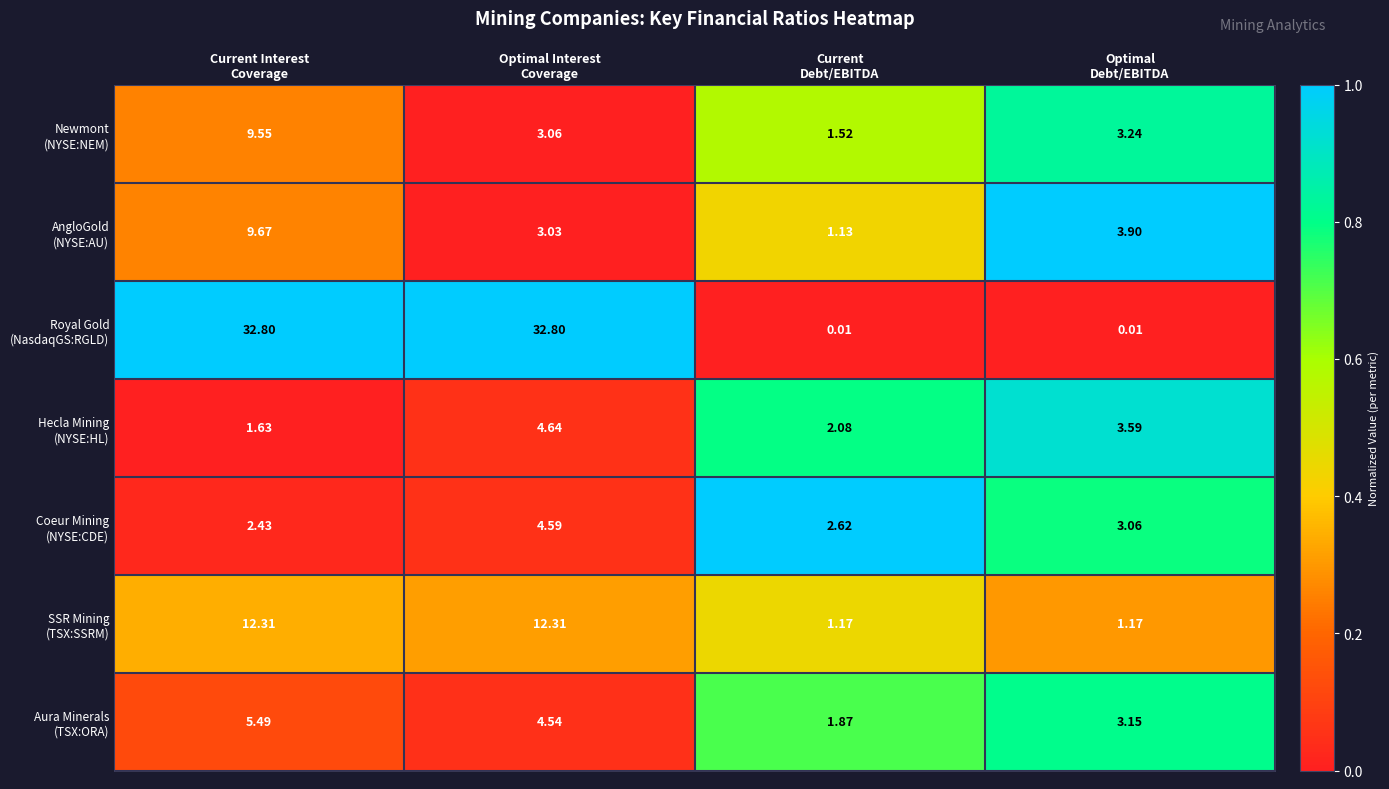

What is the total value across all series at Current Interest
Coverage?

73.9